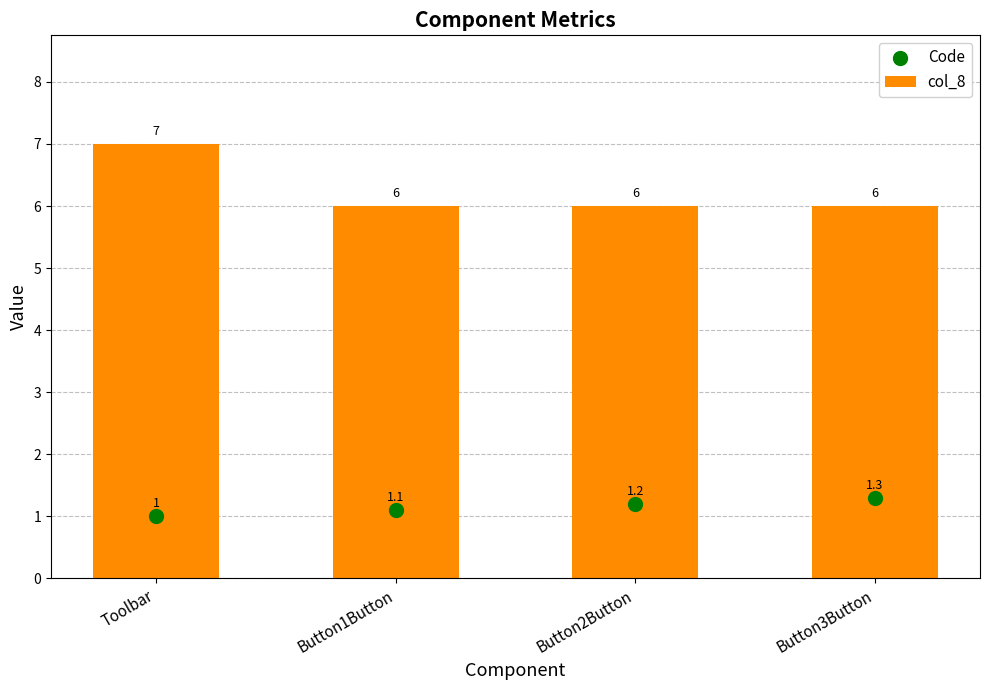

Which series reaches the minimum Y coordinate?

Code